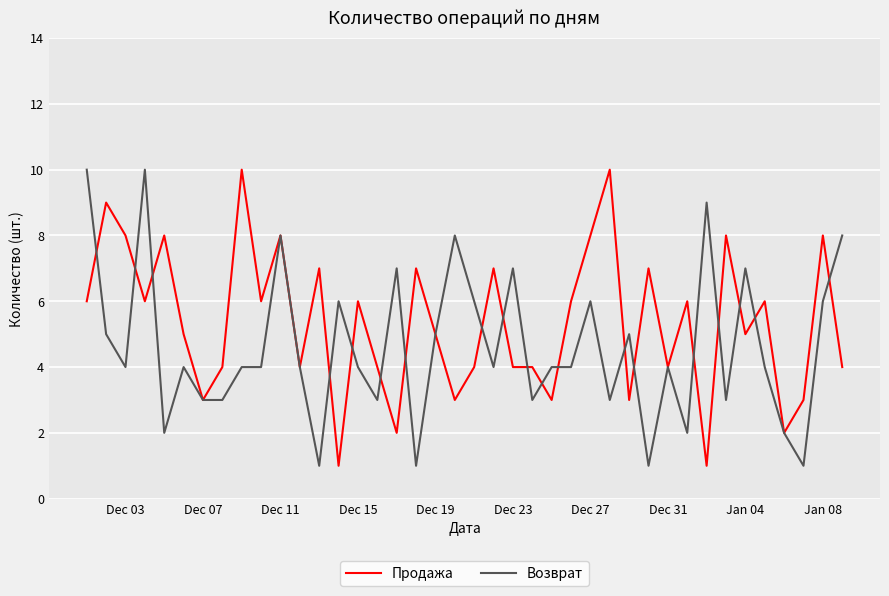

Which series ends up on top after the final intersection of Возврат and Продажа?

Возврат